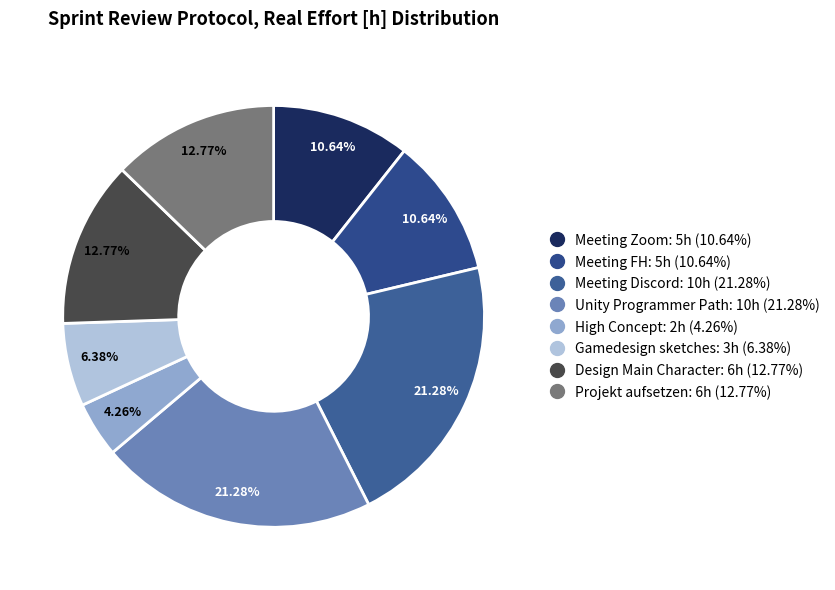

Count the number of slices in the pie.

8